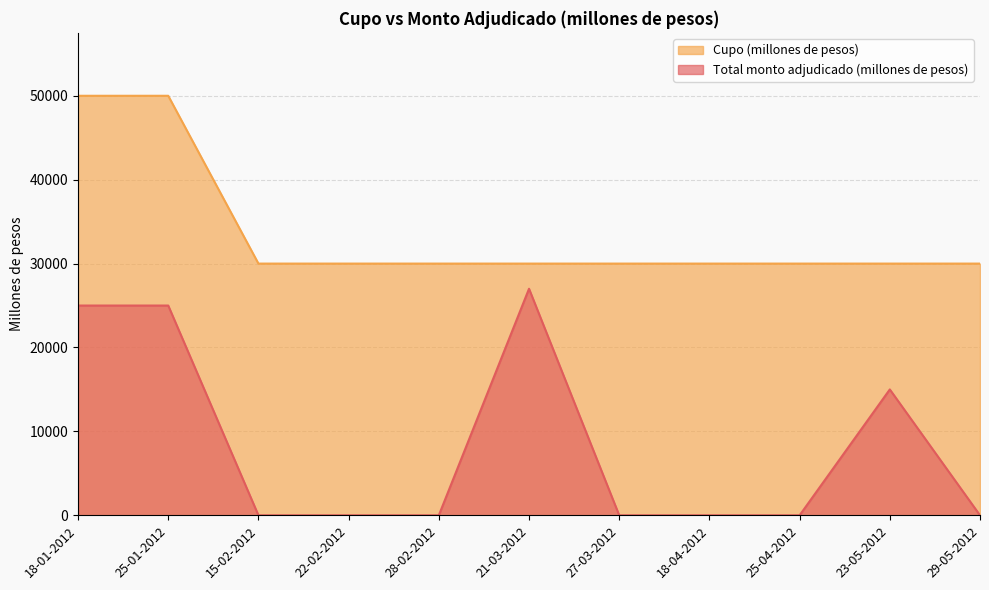

Which series has the largest total across all categories?

Cupo (millones de pesos)